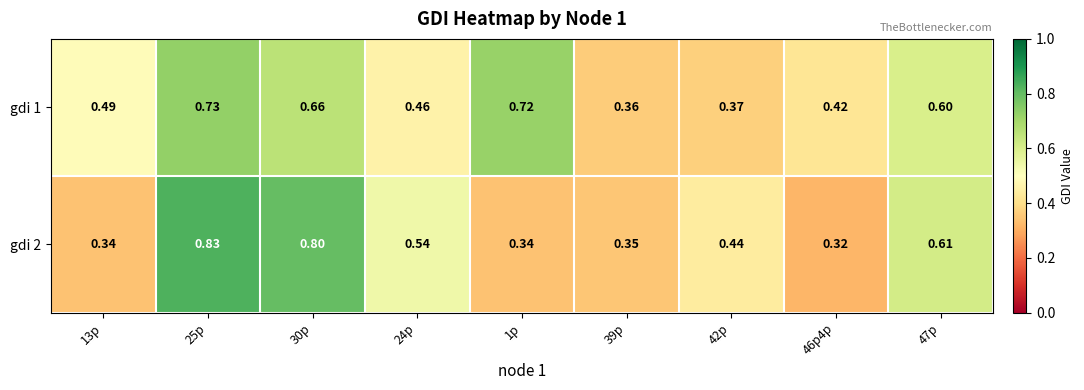

How many data points does each series have?

9